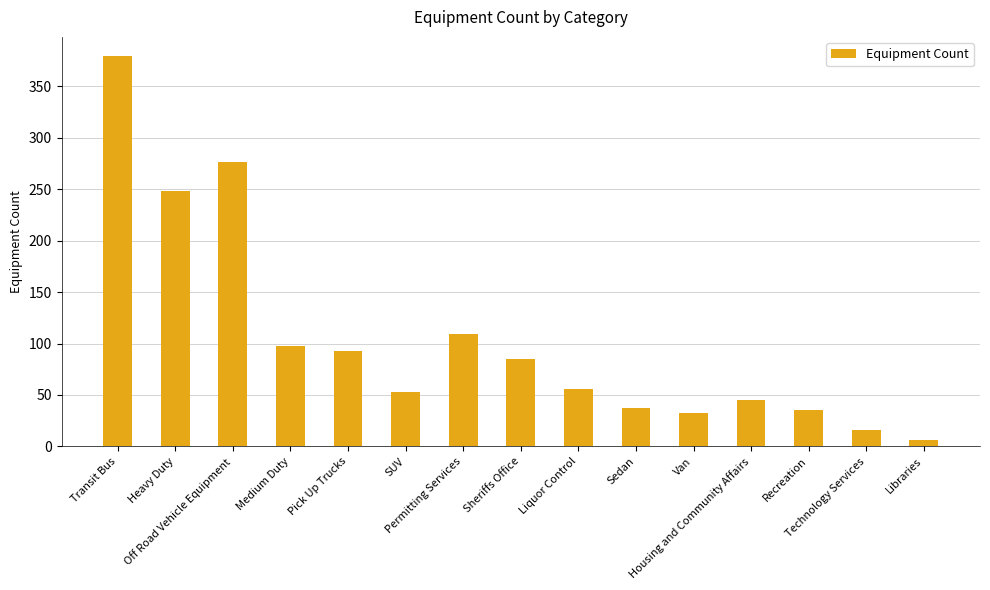

Reading left to right, what are all the values shown in this chart?

379	248	276	98	93	53	109	85	56	37	32	45	35	16	6